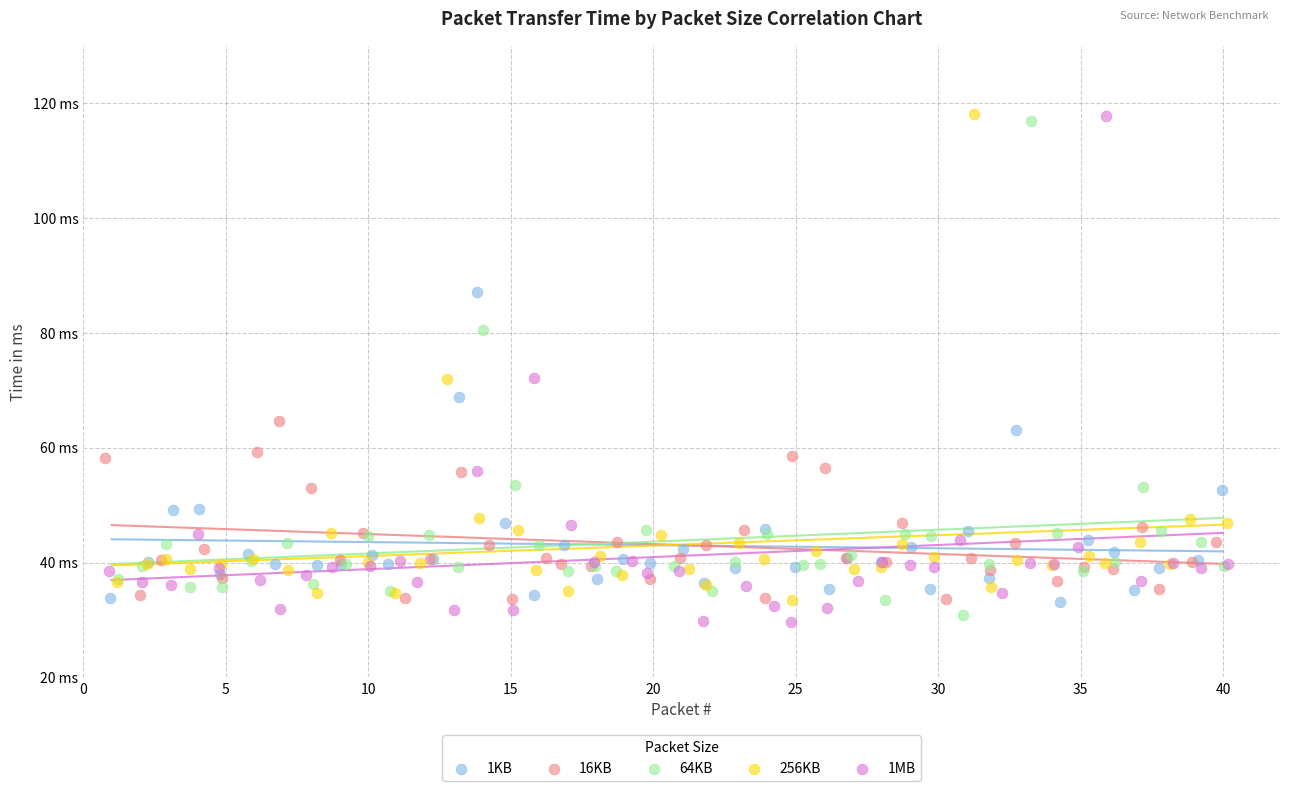

Which series has the largest Y range (max minus min)?

1MB